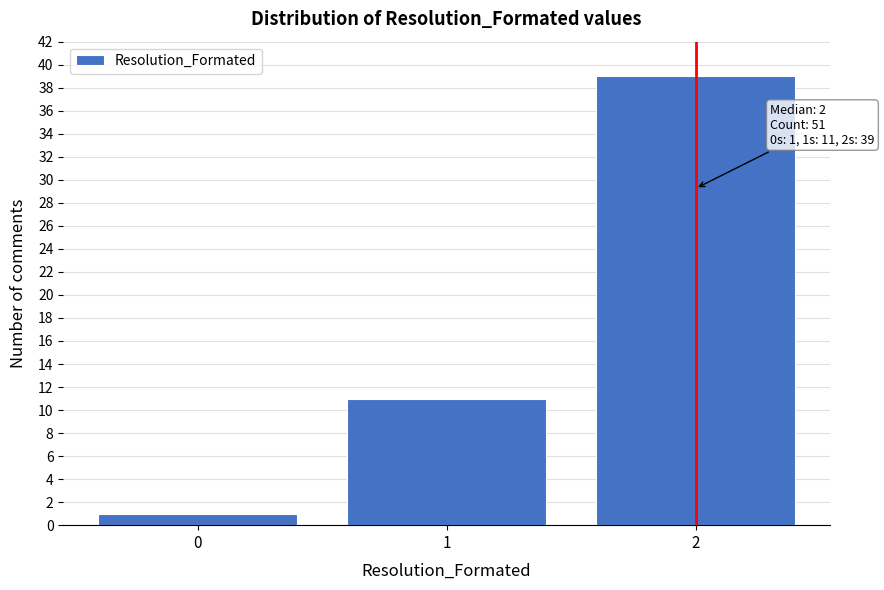

Reading right to left, extract all data points from this chart.

39	11	1